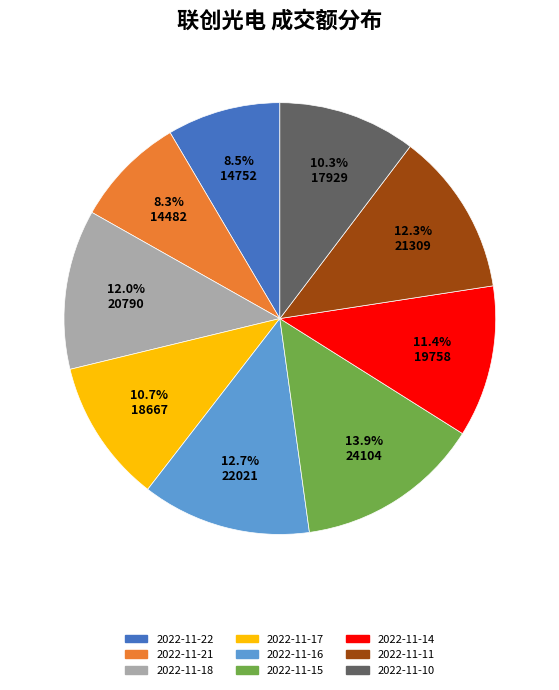

True or false: 2022-11-22 accounts for 19% of the total.

False